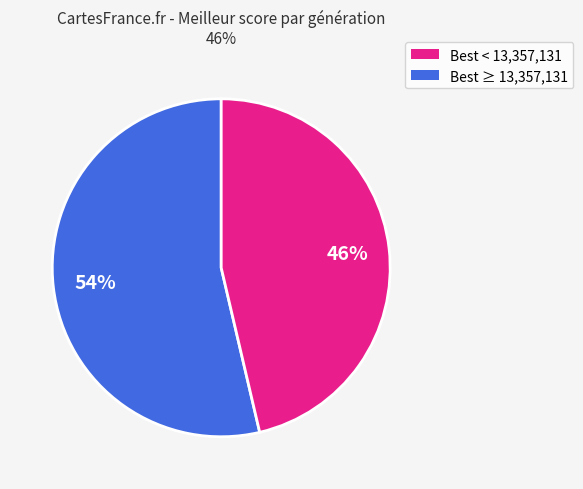

To the nearest percent, what is the average slice percentage?

50%